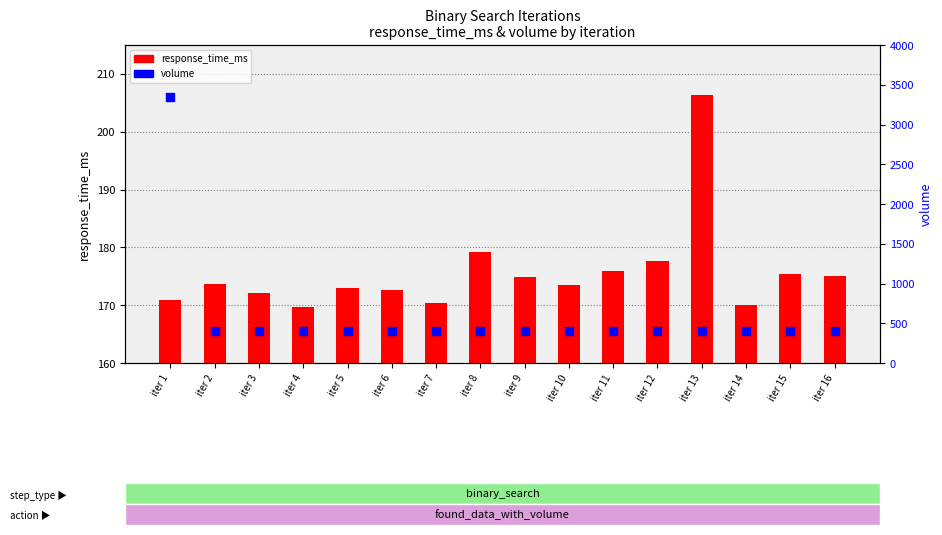

Is the value of volume at iter 10 greater than the value of response_time_ms at iter 15?

Yes